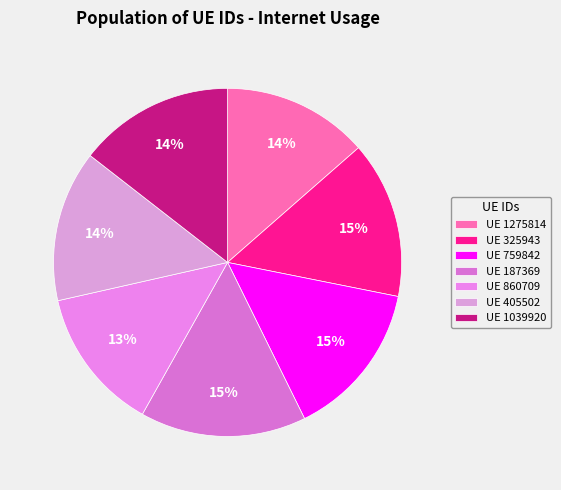

Count the number of slices in the pie.

7